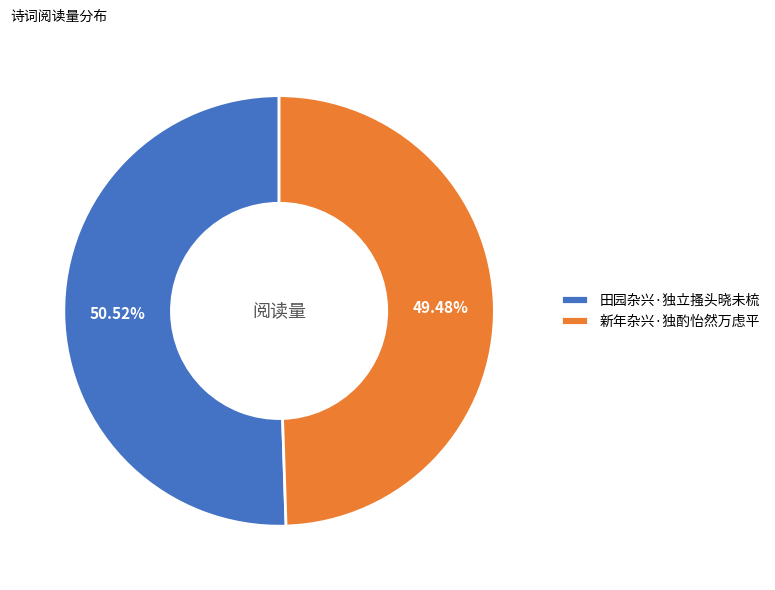

What percentage is the 新年杂兴·独酌怡然万虑平 slice, to the nearest percent?

49%